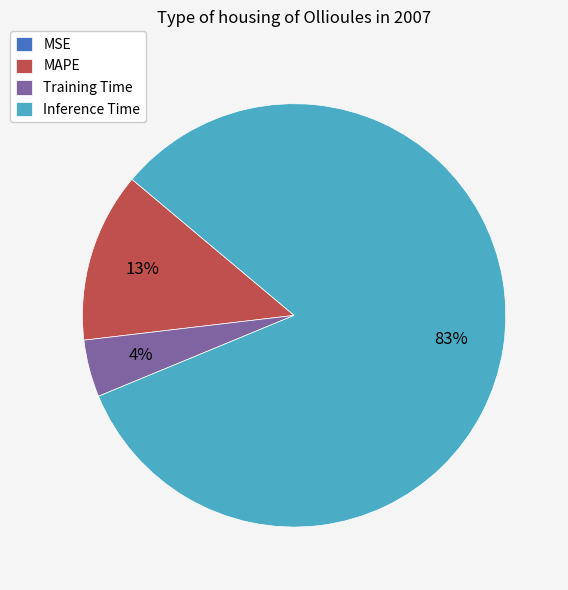

To the nearest percent, what is the average slice percentage?

25%